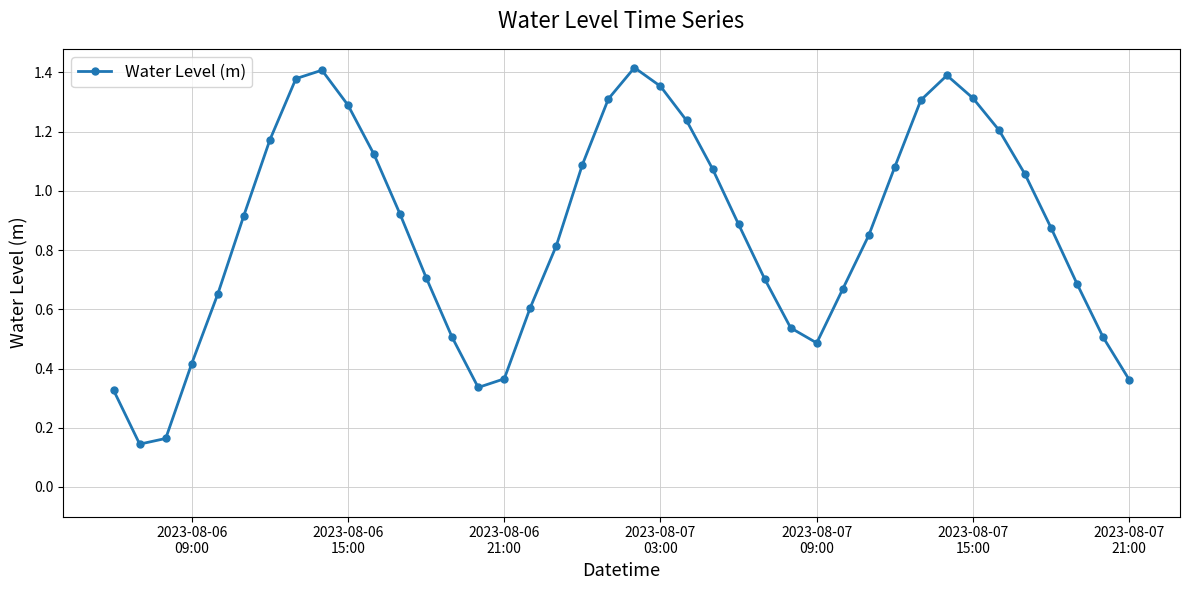

How many lines are shown in the chart?

1